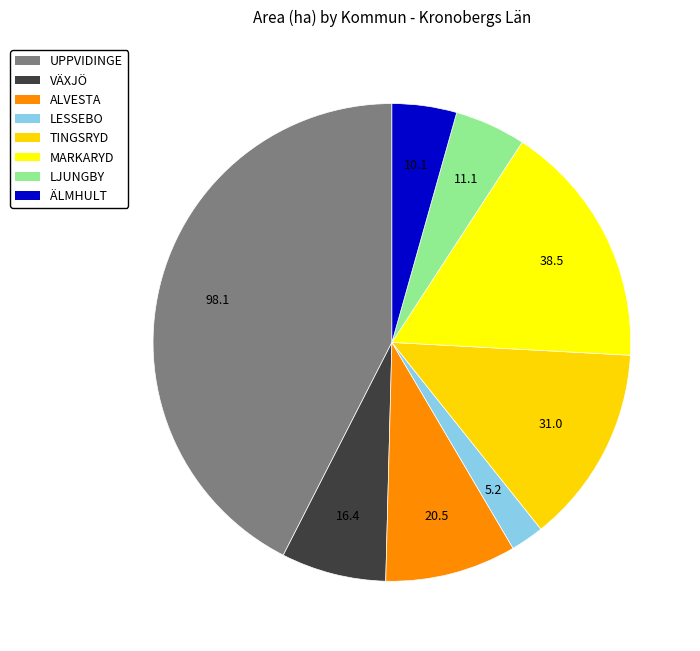

True or false: ÄLMHULT accounts for 4% of the total.

True